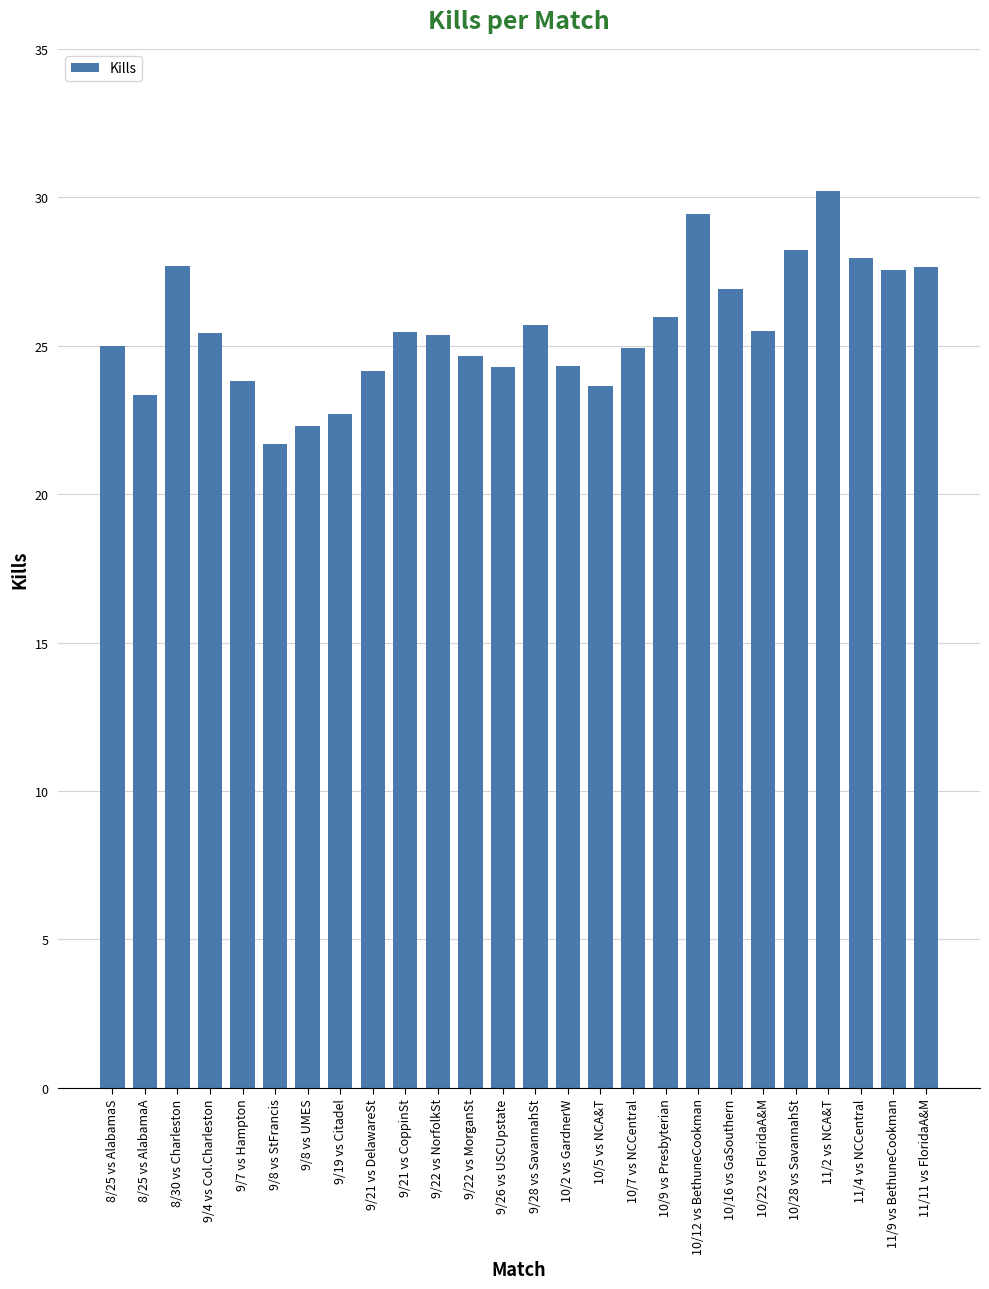

What is the smallest value displayed?

21.7